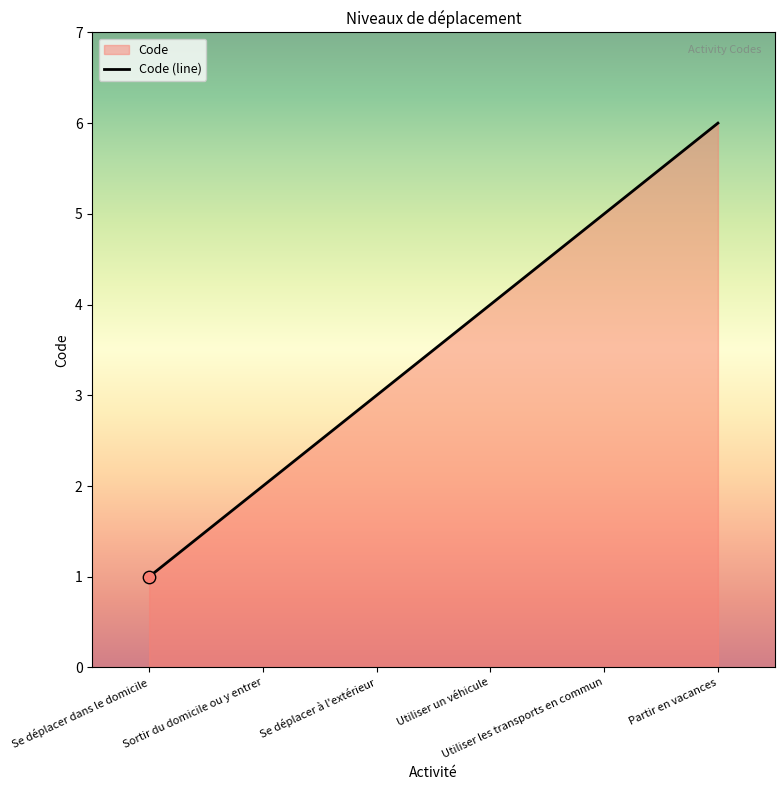

What is the change in value from Utiliser un véhicule to Utiliser les transports en commun?

+1